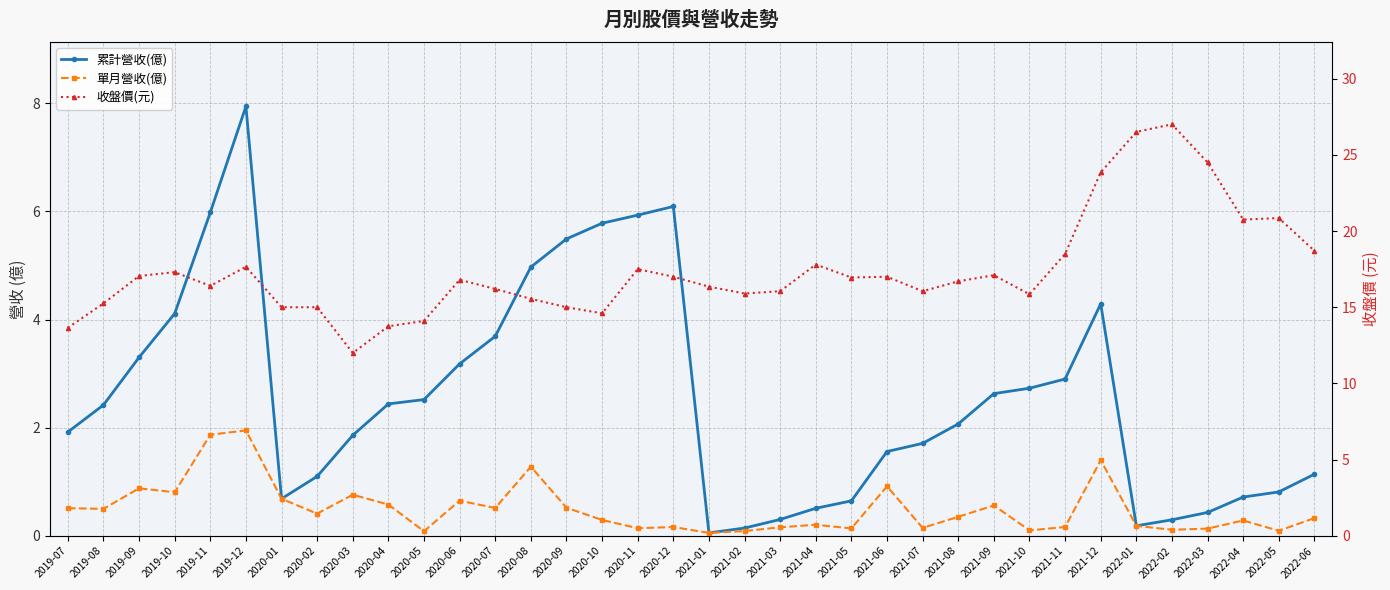

Reading left to right, transcribe all the data shown in this chart.

累計營收(億): 2019-07=1.9	2019-08=2.4	2019-09=3.3	2019-10=4.1	2019-11=6.0	2019-12=7.9	2020-01=0.7	2020-02=1.1	2020-03=1.9	2020-04=2.4	2020-05=2.5	2020-06=3.2	2020-07=3.7	2020-08=5.0	2020-09=5.5	2020-10=5.8	2020-11=5.9	2020-12=6.1	2021-01=0.1	2021-02=0.1	2021-03=0.3	2021-04=0.5	2021-05=0.6	2021-06=1.6	2021-07=1.7	2021-08=2.1	2021-09=2.6	2021-10=2.7	2021-11=2.9	2021-12=4.3	2022-01=0.2	2022-02=0.3	2022-03=0.4	2022-04=0.7	2022-05=0.8	2022-06=1.1
單月營收(億): 2019-07=0.5	2019-08=0.5	2019-09=0.9	2019-10=0.8	2019-11=1.9	2019-12=1.9	2020-01=0.7	2020-02=0.4	2020-03=0.8	2020-04=0.6	2020-05=0.1	2020-06=0.7	2020-07=0.5	2020-08=1.3	2020-09=0.5	2020-10=0.3	2020-11=0.1	2020-12=0.2	2021-01=0.1	2021-02=0.1	2021-03=0.2	2021-04=0.2	2021-05=0.1	2021-06=0.9	2021-07=0.1	2021-08=0.4	2021-09=0.6	2021-10=0.1	2021-11=0.2	2021-12=1.4	2022-01=0.2	2022-02=0.1	2022-03=0.1	2022-04=0.3	2022-05=0.1	2022-06=0.3
收盤價(元): 2019-07=13.7	2019-08=15.2	2019-09=17.1	2019-10=17.3	2019-11=16.4	2019-12=17.6	2020-01=15.0	2020-02=15.0	2020-03=12.0	2020-04=13.8	2020-05=14.1	2020-06=16.8	2020-07=16.2	2020-08=15.6	2020-09=15.0	2020-10=14.6	2020-11=17.5	2020-12=17.0	2021-01=16.4	2021-02=15.9	2021-03=16.1	2021-04=17.8	2021-05=16.9	2021-06=17.0	2021-07=16.1	2021-08=16.7	2021-09=17.1	2021-10=15.8	2021-11=18.5	2021-12=23.9	2022-01=26.5	2022-02=27.0	2022-03=24.5	2022-04=20.8	2022-05=20.9	2022-06=18.7